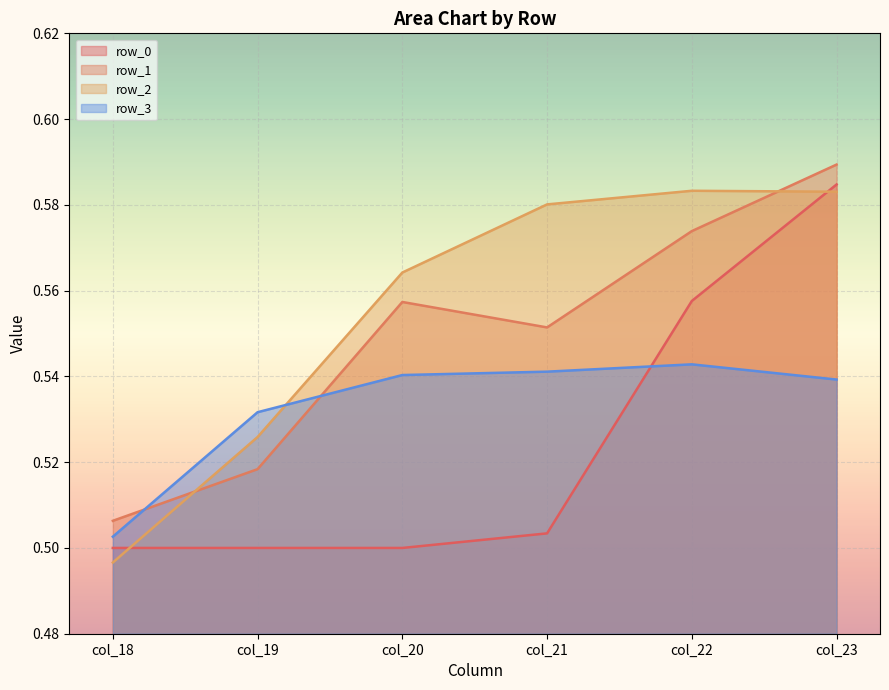

The row_1 series shows 0.3 at col_20. True or false?

False